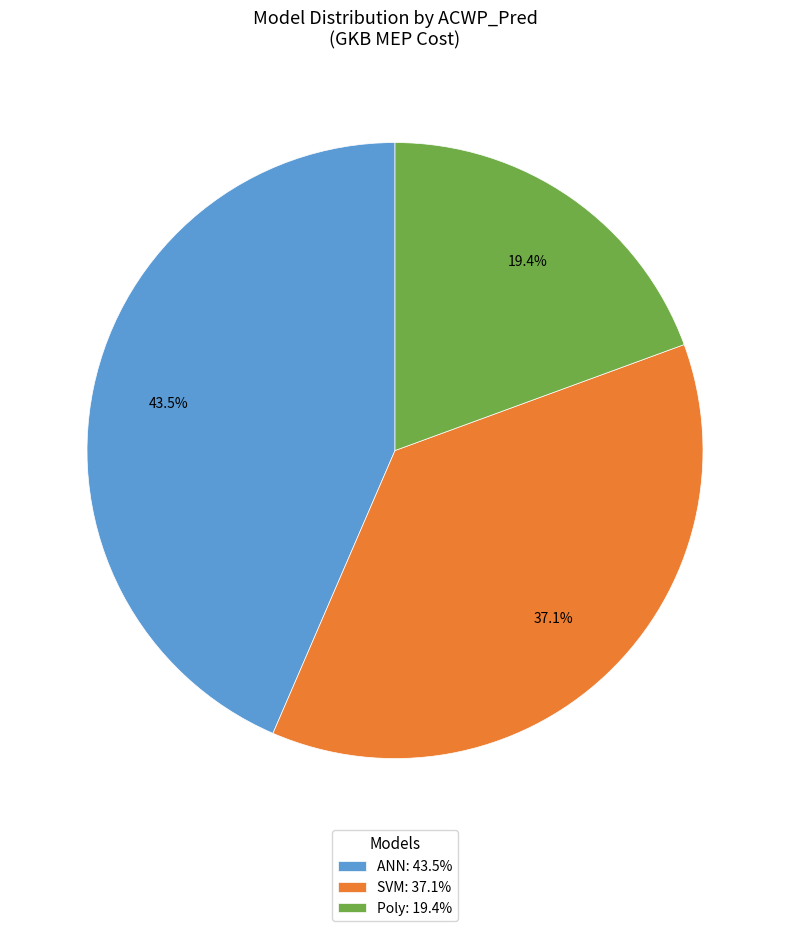

Is Poly: 19.4% the majority of the pie?

No